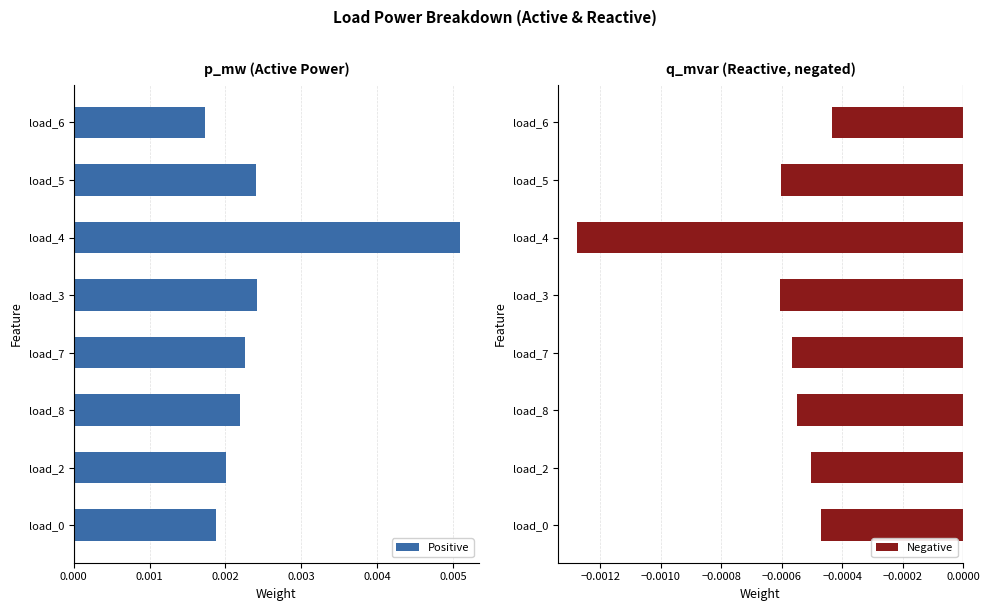

List the series in order of their overall mean, lowest first.

Negative, Positive